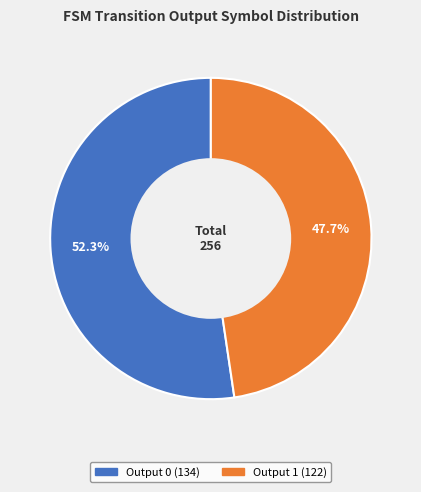

How many slices are in this pie chart?

2